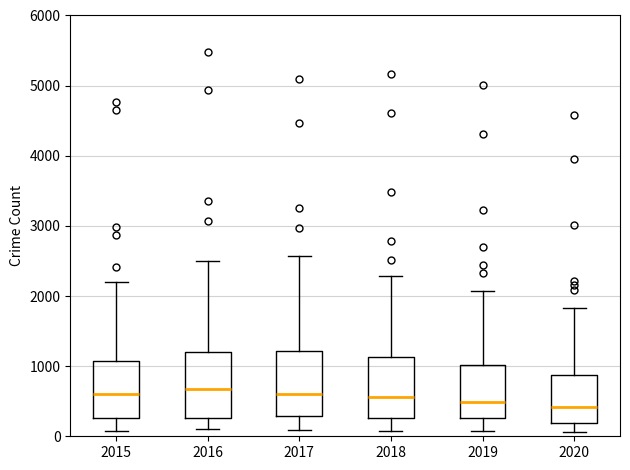

Where is the upper edge of the box at x = 2015 on the y-axis? The values are not printed on the chart, so give them approximately, as read against the axis.

1100